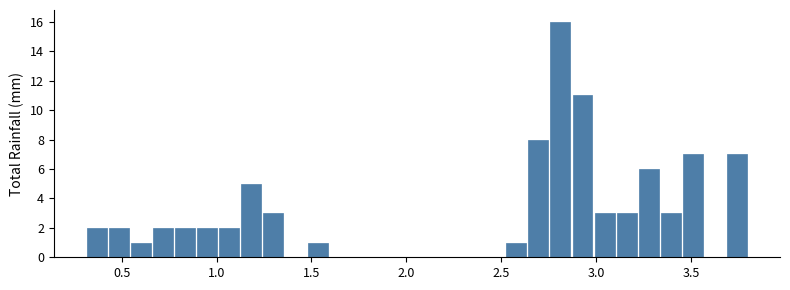

Read against the x-axis, roughly where is the centre of the tallest bar?

2.80